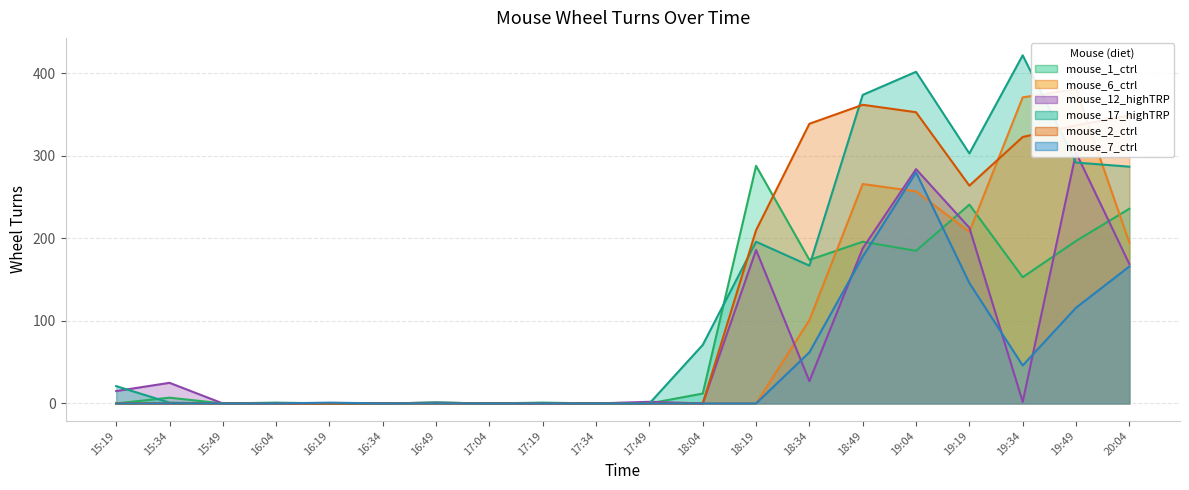

Is it true that mouse_7_ctrl equals 0 at 18:19?

True